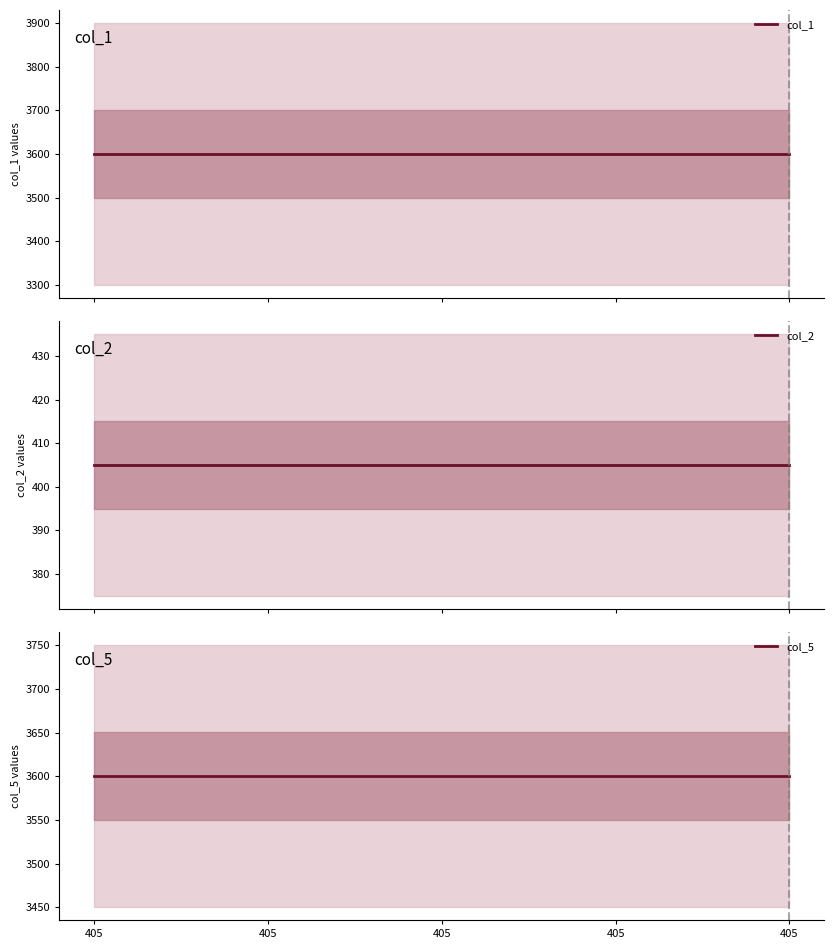

The col_1 series shows 3600.0 at 405. True or false?

True